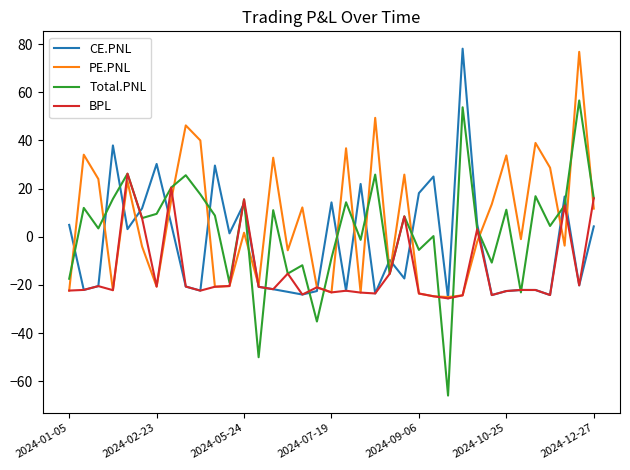

What are all the series names shown in the legend?

CE.PNL, PE.PNL, Total.PNL, BPL